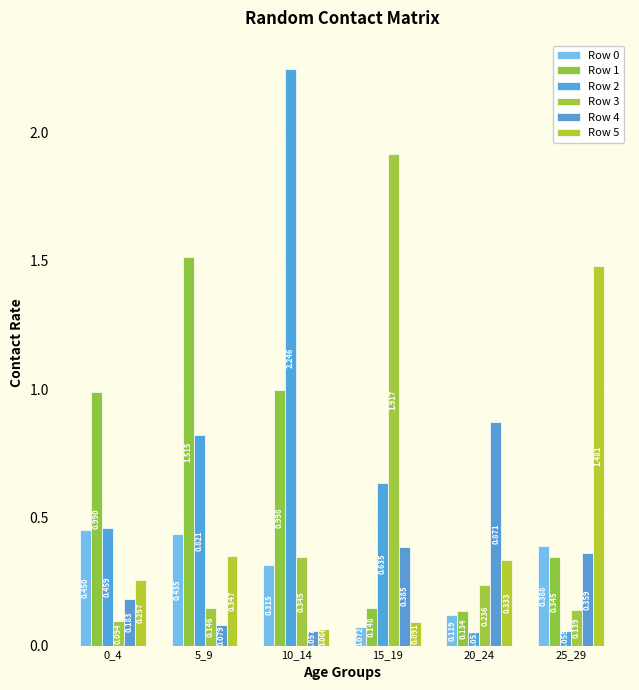

True or false: Row 4 has a value of 0.1 at 10_14.

True